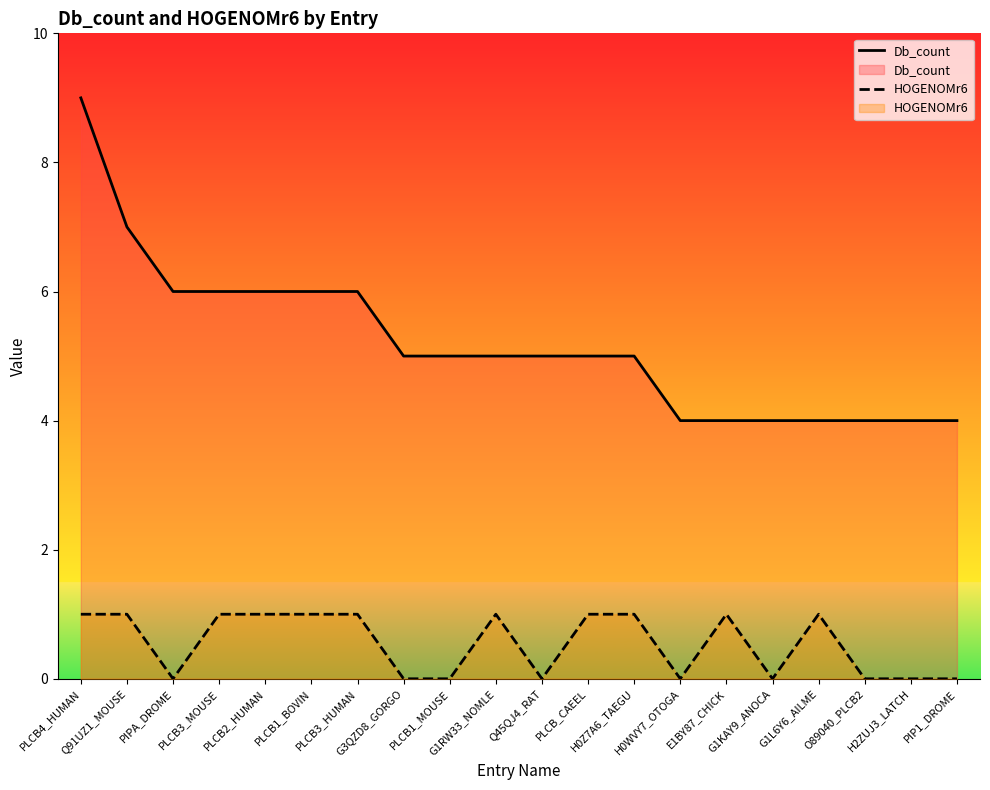

Which series changed the most between PLCB1_BOVIN and E1BY87_CHICK?

Db_count